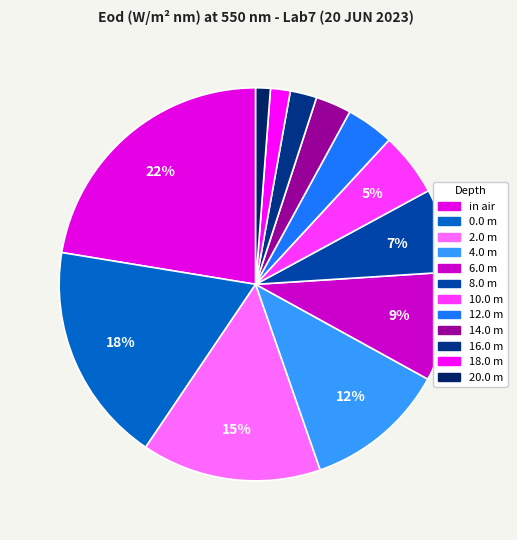

How many segments does this pie chart have?

12